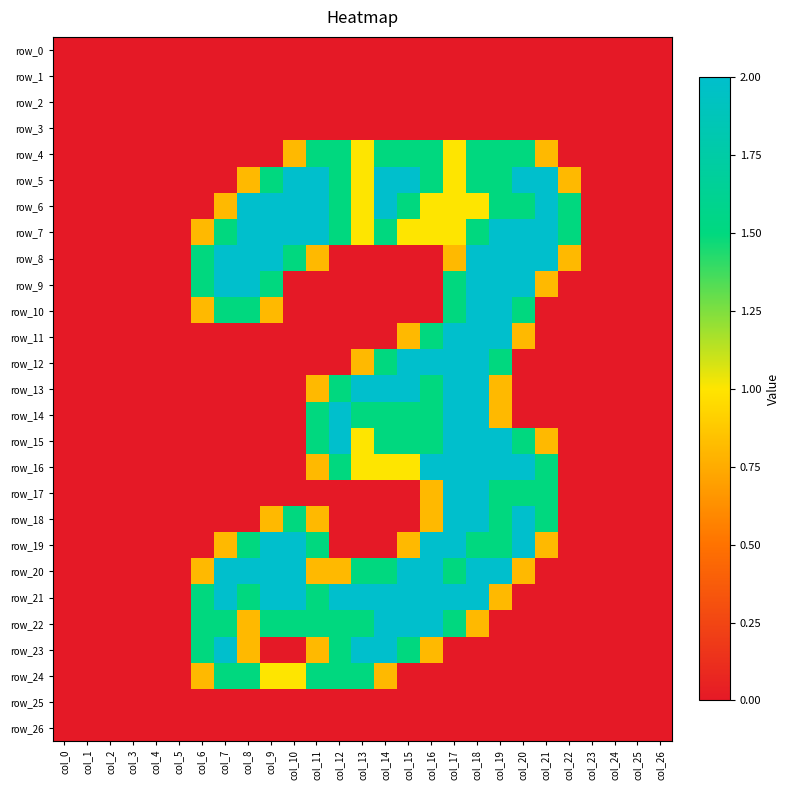

True or false: row_26 has a value of 0.0 at col_6.

True